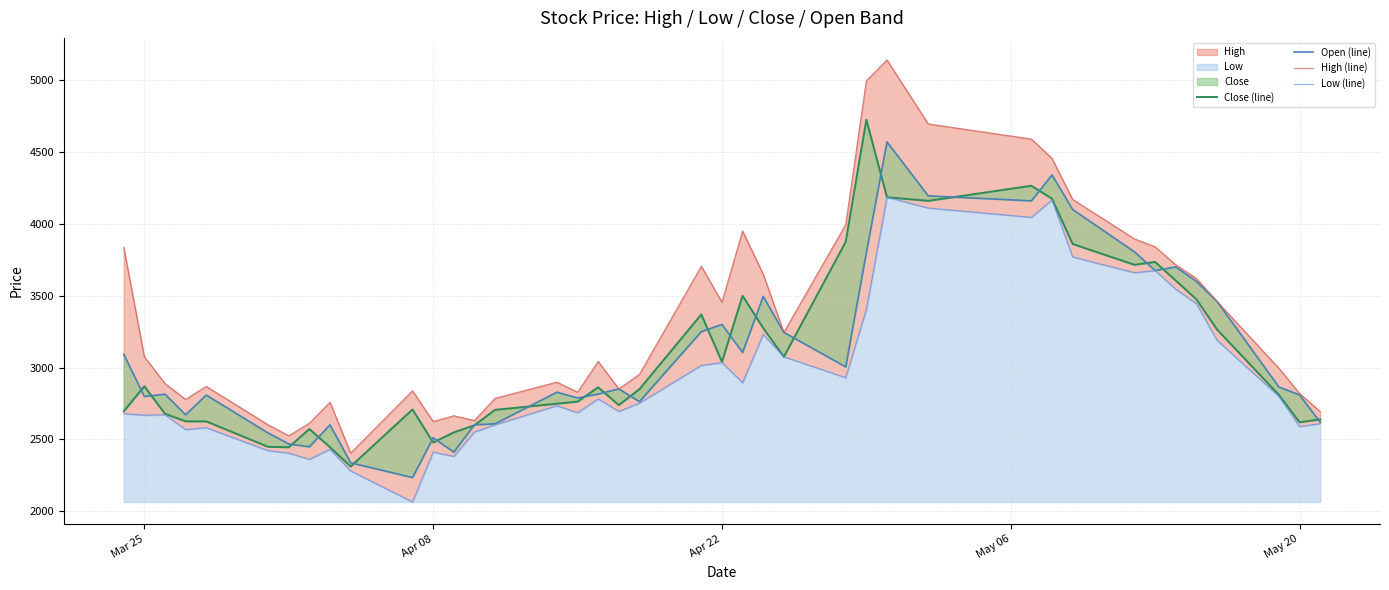

What is the value of the High (line) point at the 15th from the left?

2786